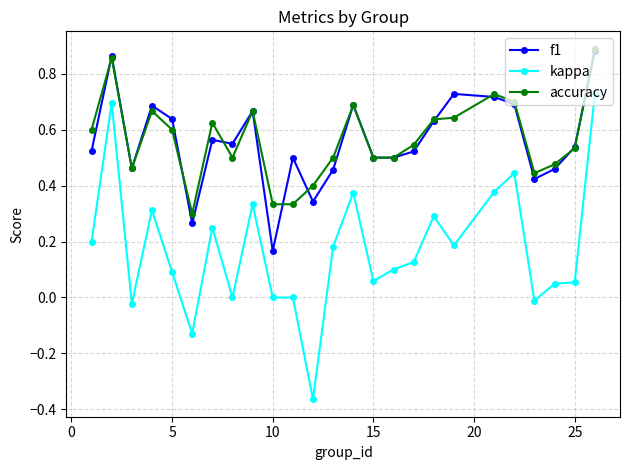

True or false: kappa has more than 1 points higher than both neighbors.

True